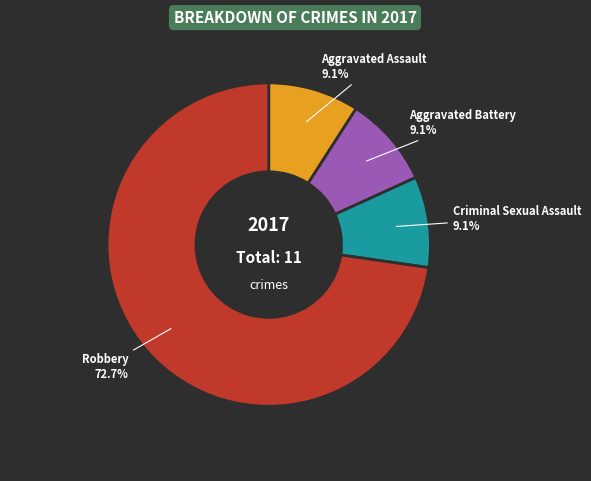

To the nearest percent, what is the difference between the largest and smallest slice percentages?

64%